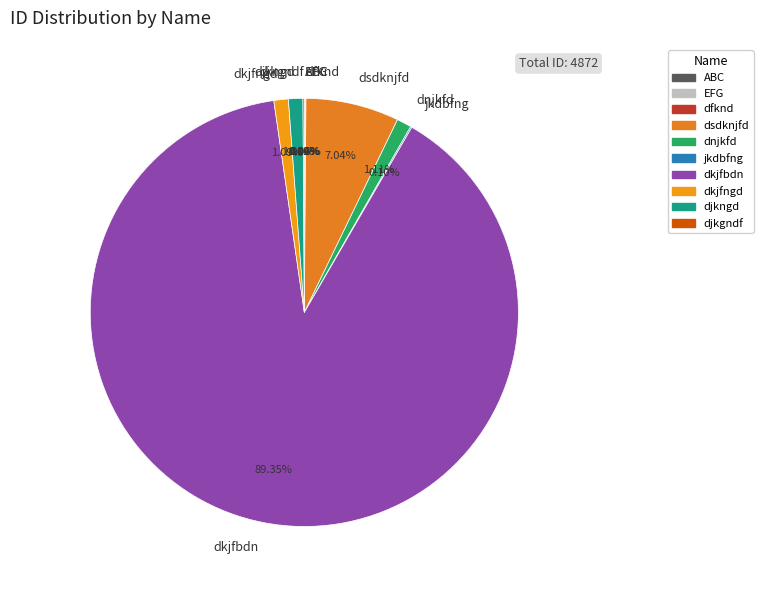

Which slice is the largest?

dkjfbdn